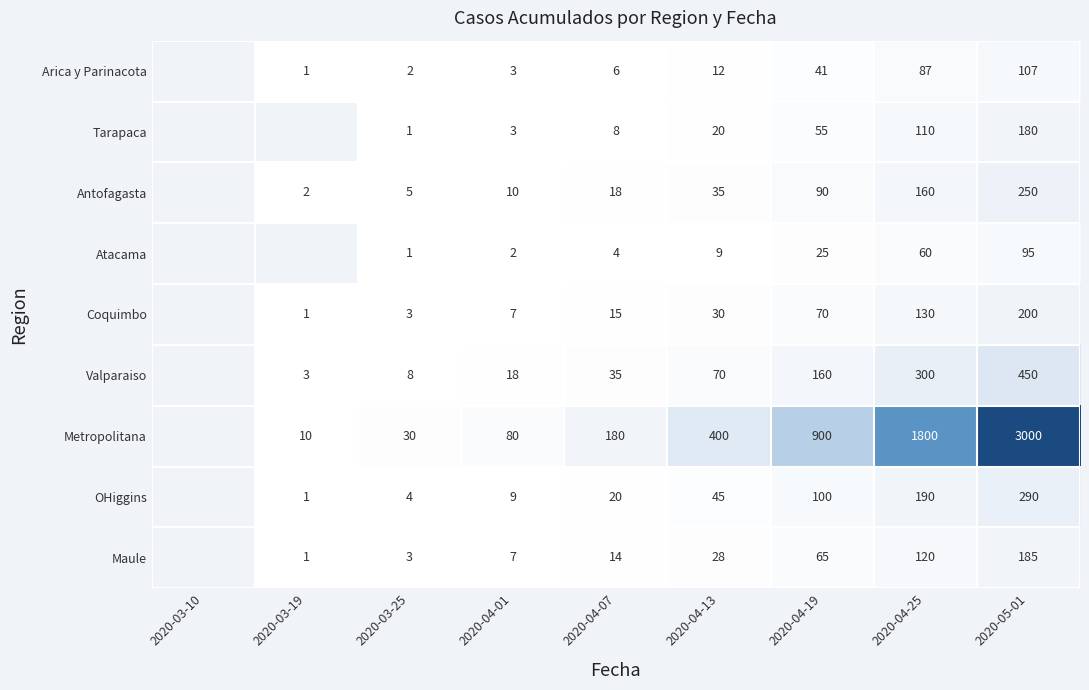

What is the total value across all series at 2020-05-01?

4757